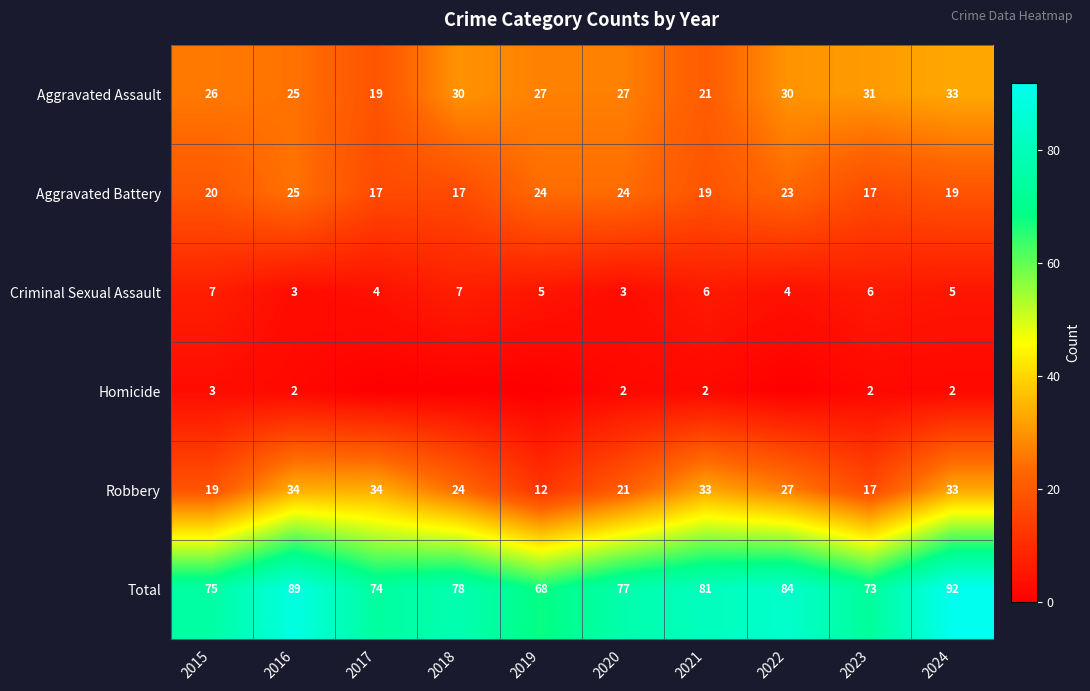

At which label does Total reach its minimum?

2019